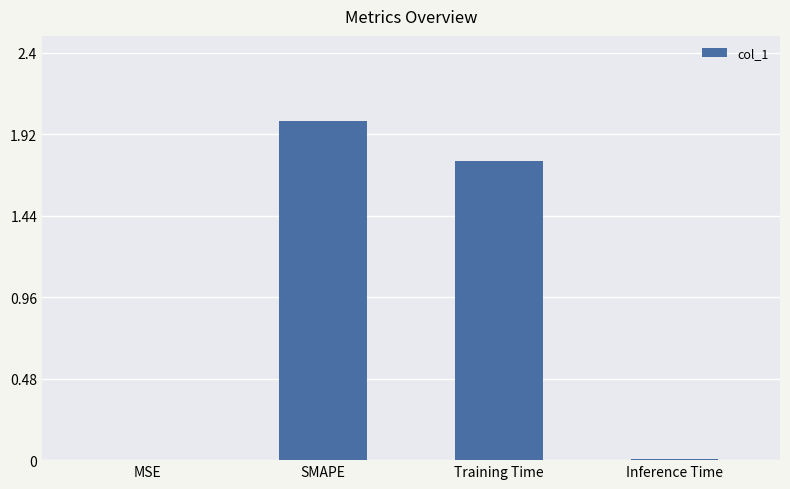

Which has a higher value, MSE or SMAPE?

SMAPE